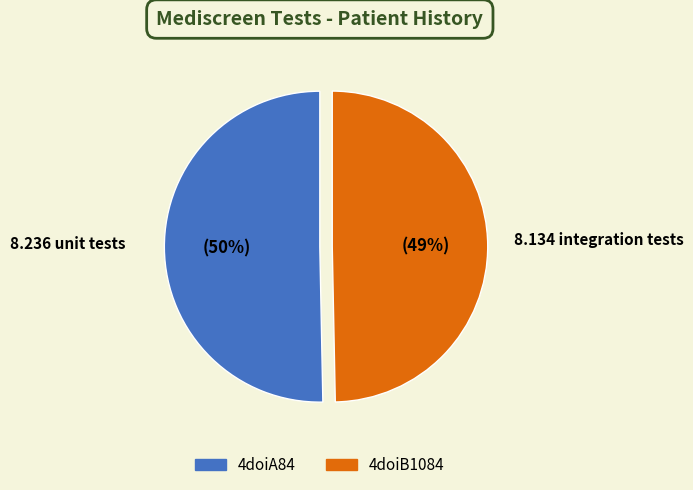

Does 4doiB1084 account for over 50% of the chart?

No